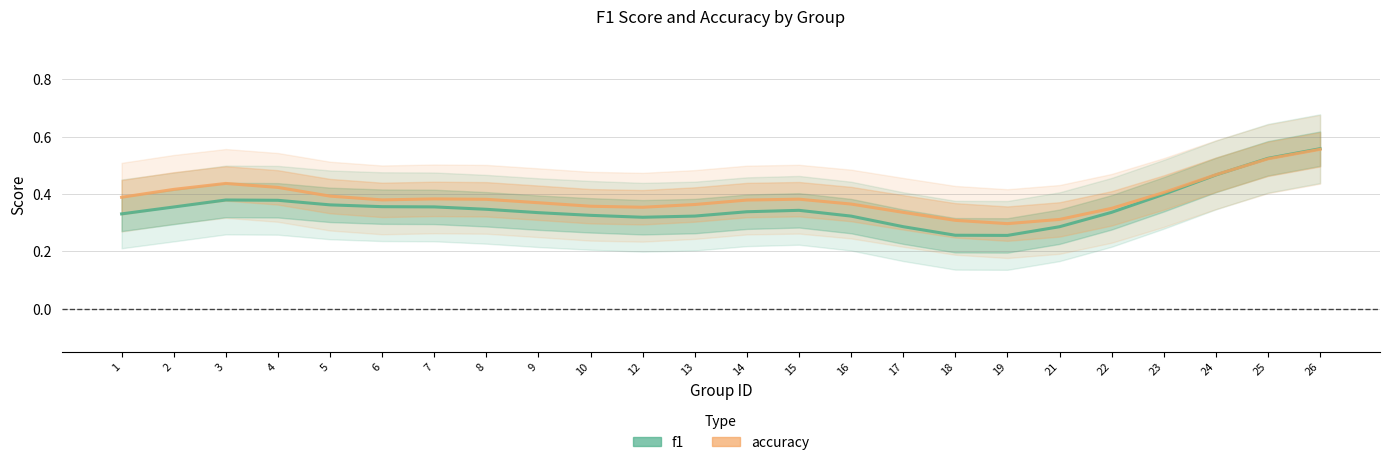

What is the total value across all series at 2?

0.8